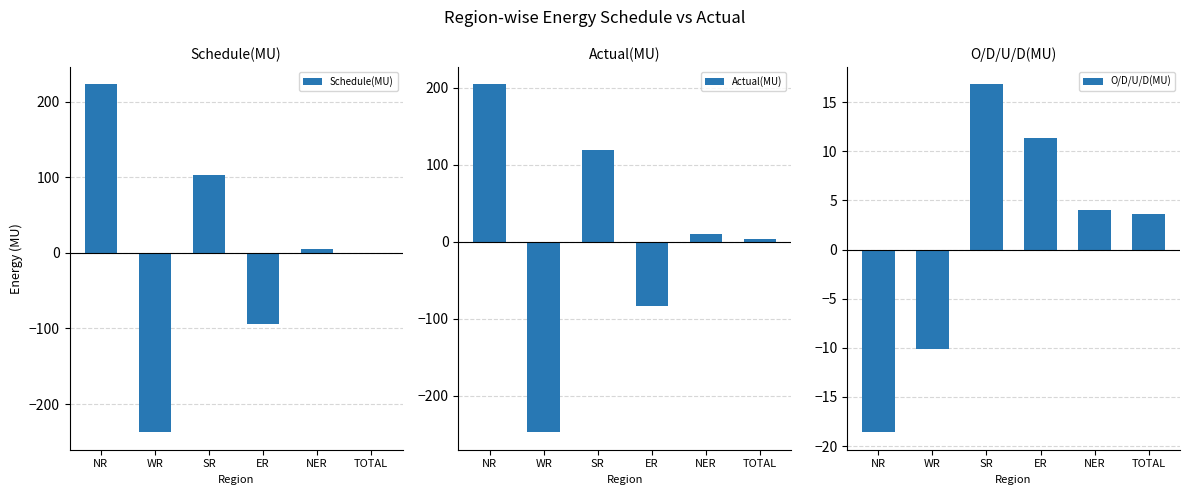

How many bars are there in total?

18